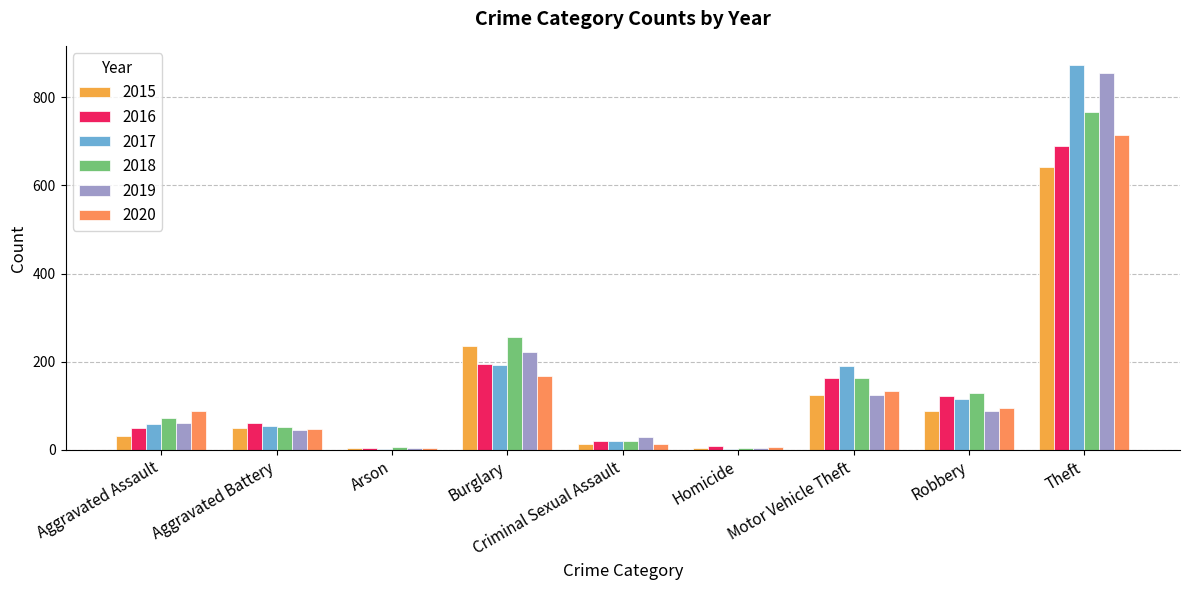

Reading left to right, list all the values displayed in this chart.

2015: 31	50	3	236	13	4	125	87	641
2016: 50	60	3	194	19	8	163	123	689
2017: 59	54	1	192	19	2	191	115	873
2018: 72	52	6	257	19	5	164	130	767
2019: 61	45	5	221	29	3	125	89	855
2020: 88	48	4	167	13	6	134	94	714